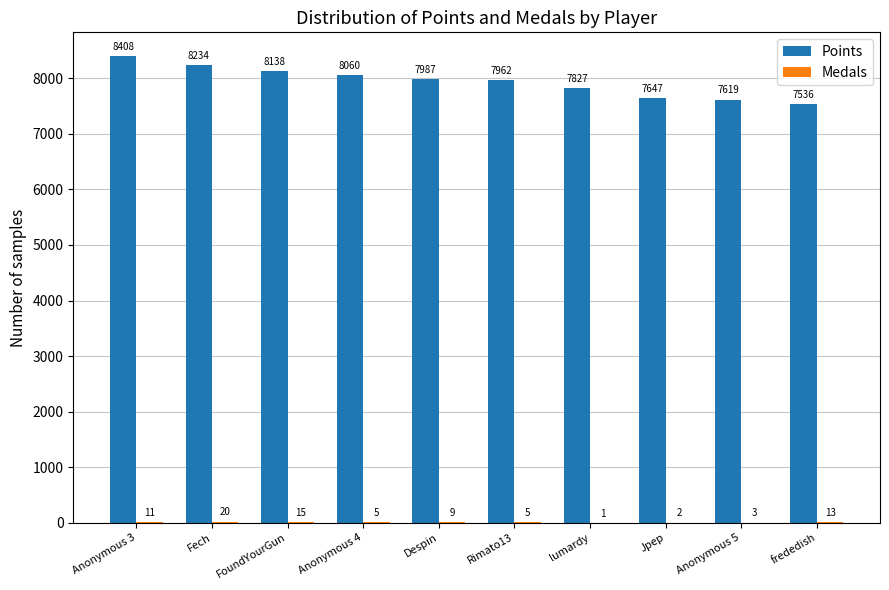

What is the sum of all Points values?

79418